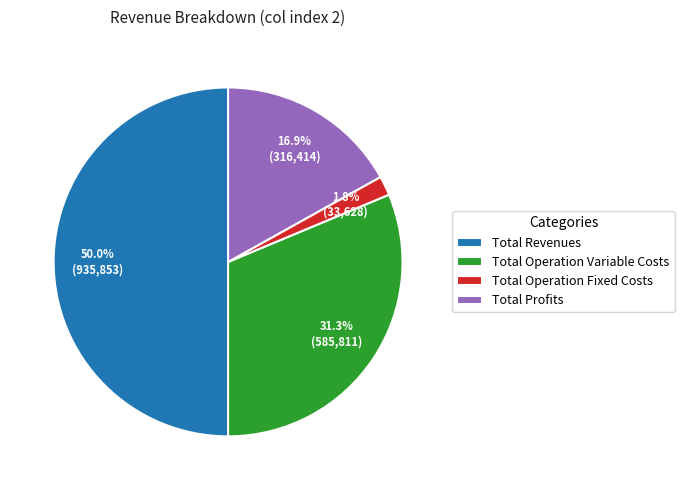

Which slice represents more than half of the pie?

Total Revenues